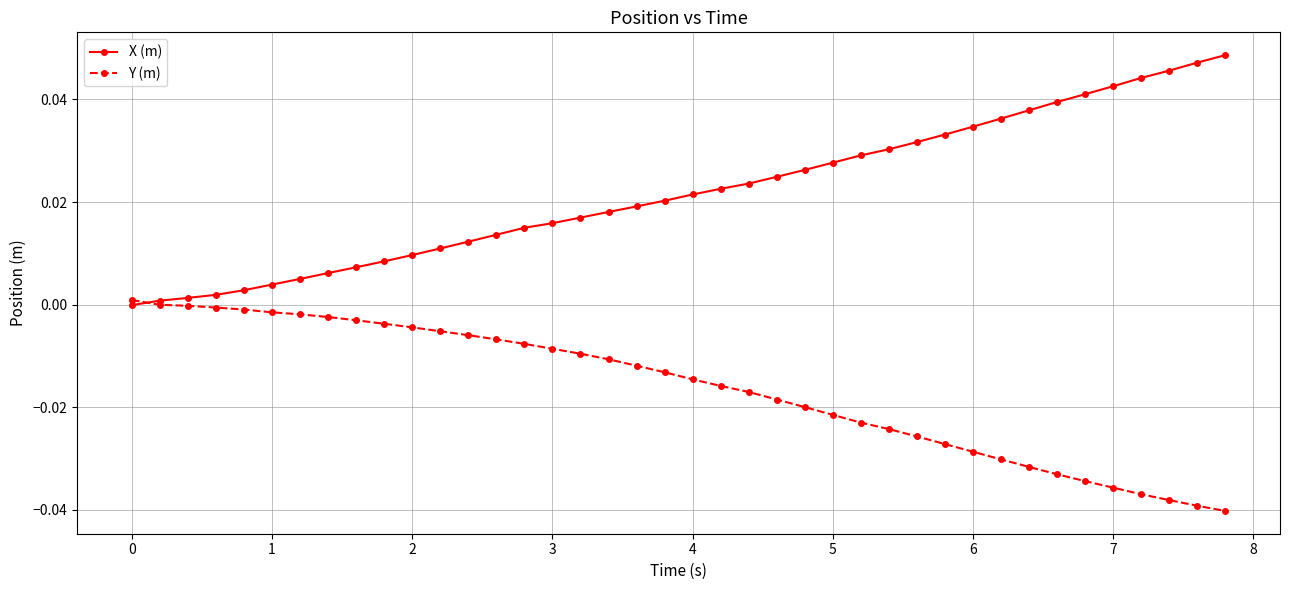

Rank the series by their maximum value, from highest to lowest.

X (m), Y (m)